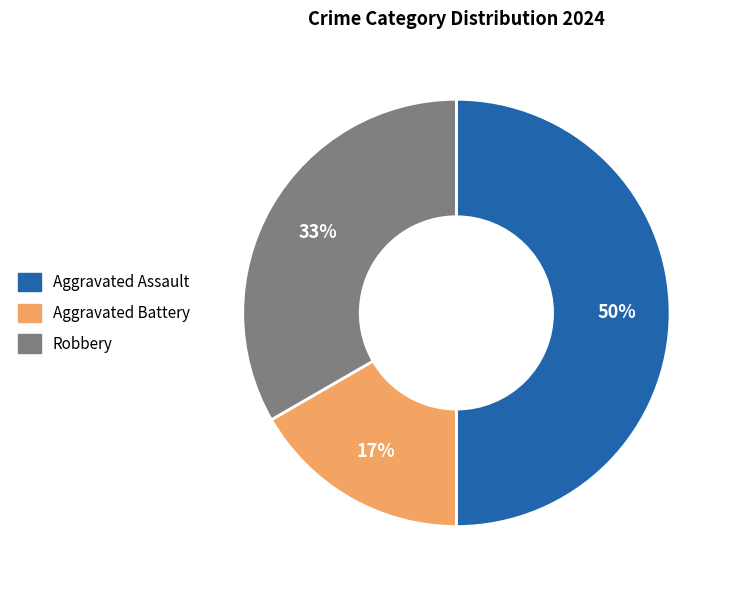

Is it true that Robbery is 33% of the pie?

True